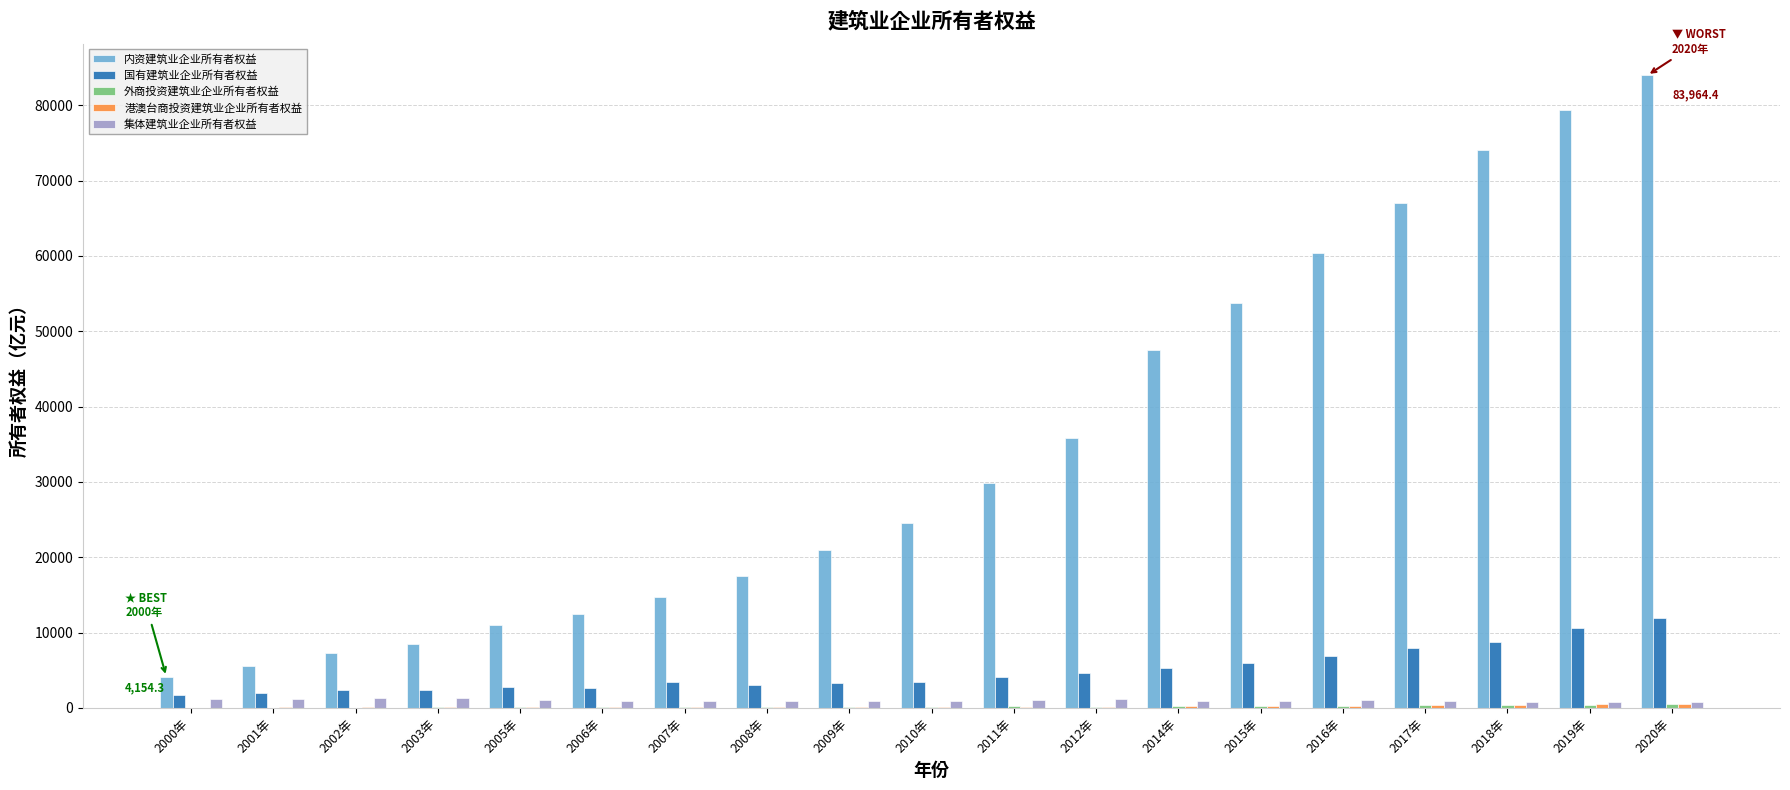

Where is 内资建筑业企业所有者权益 nearest to the value 44059?

2014年